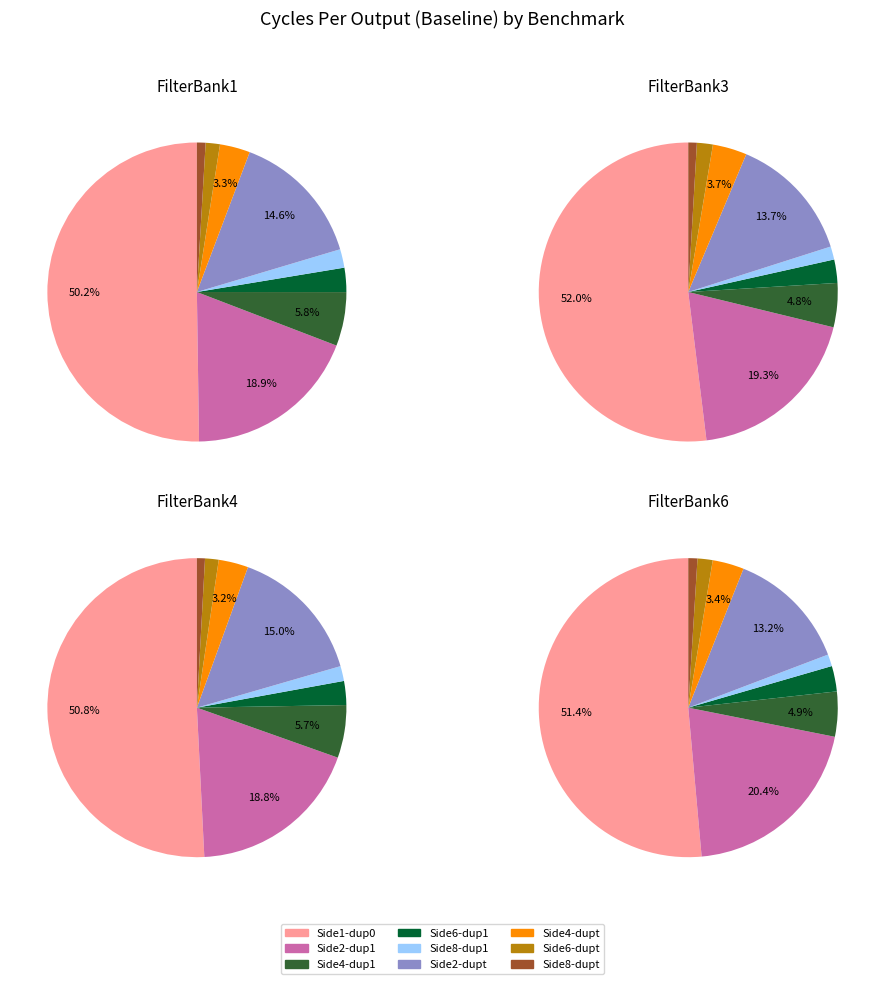

How many slices are in this pie chart?

9